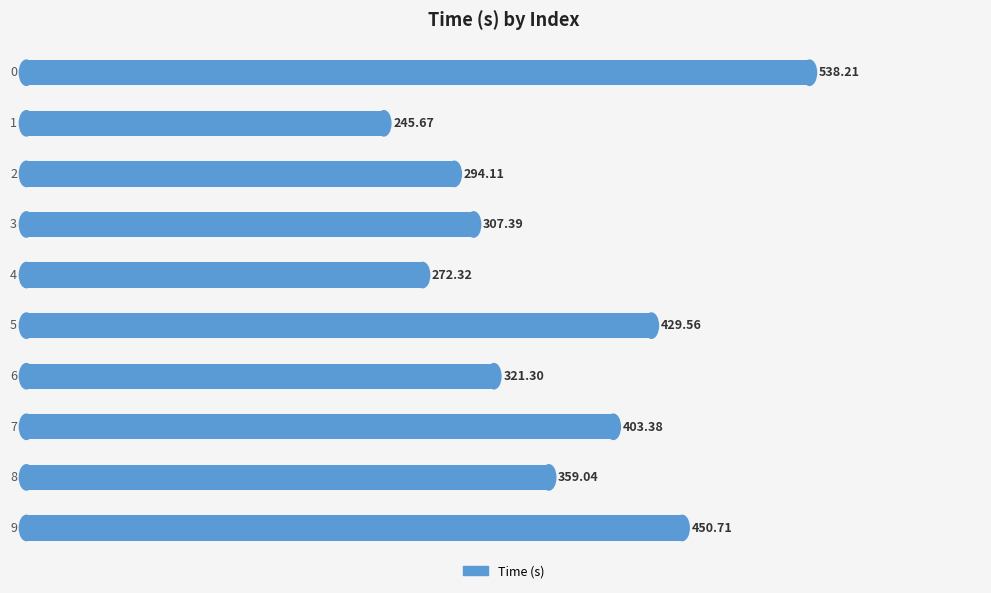

What is the difference between the second highest and minimum values?

205.0